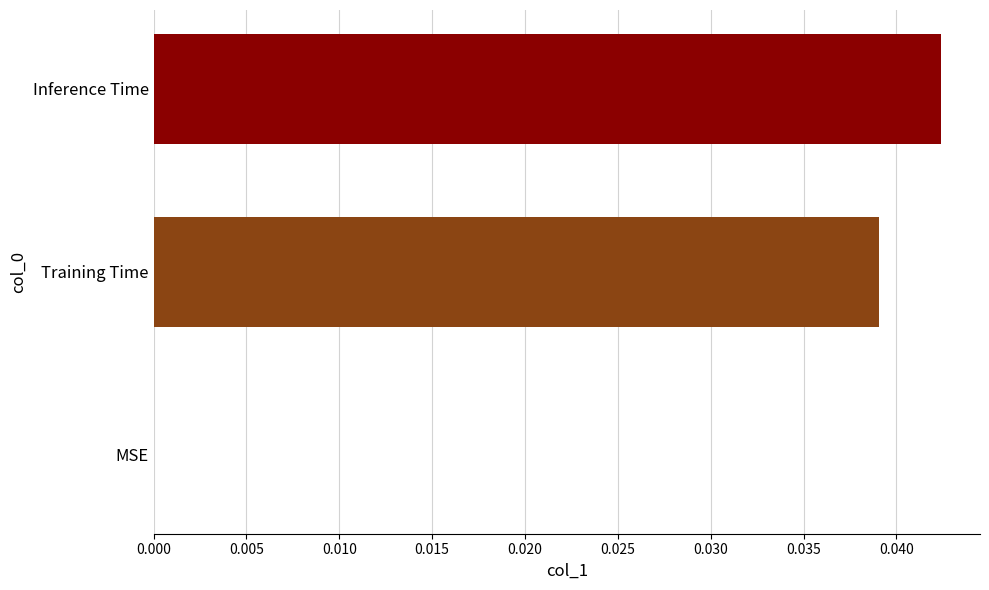

The chart shows a value of 0.0 at Training Time. True or false?

True